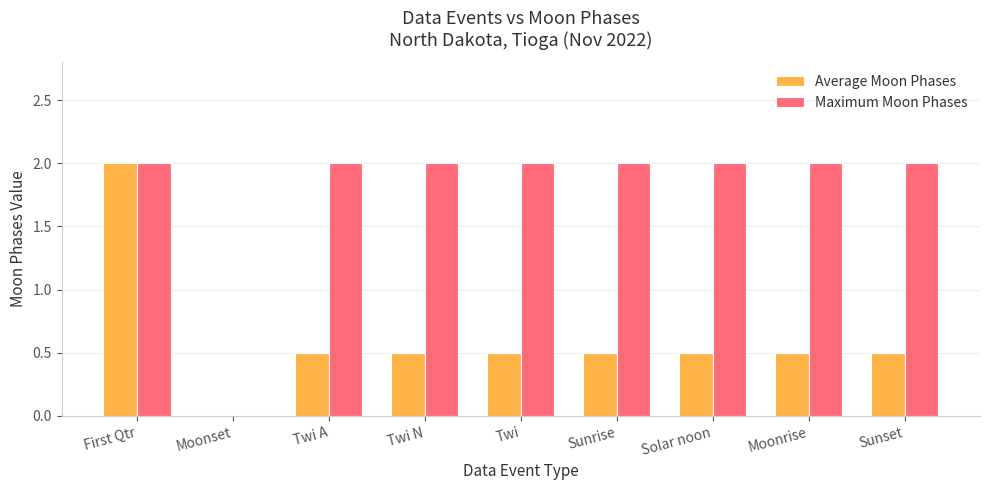

The value of Average Moon Phases at Sunset is 0.5. True or false?

True